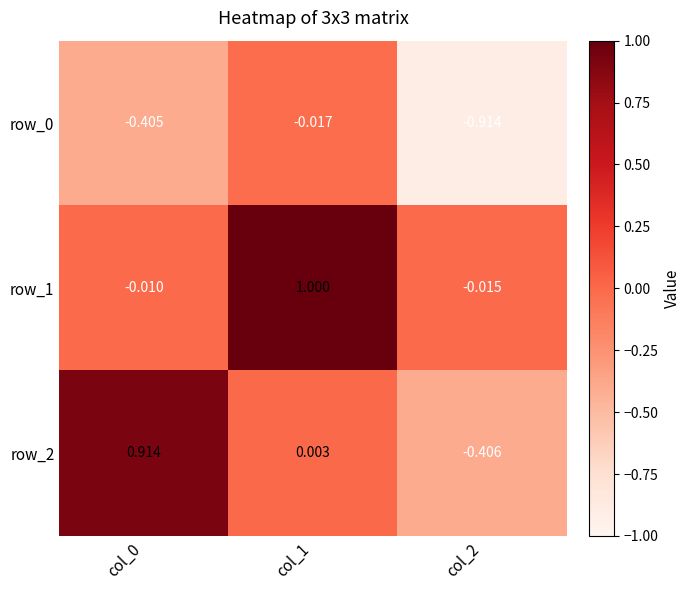

Is the value of row_2 at col_1 greater than the value of row_1 at col_1?

No